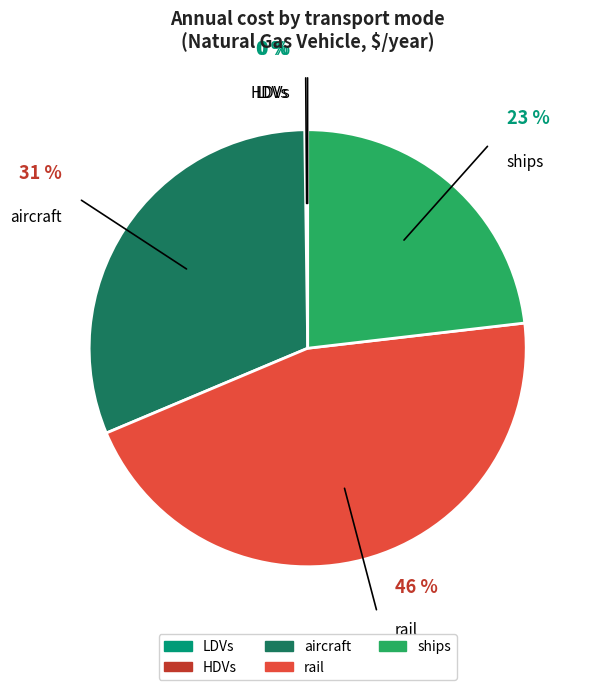

To the nearest percent, what is the average slice percentage?

20%